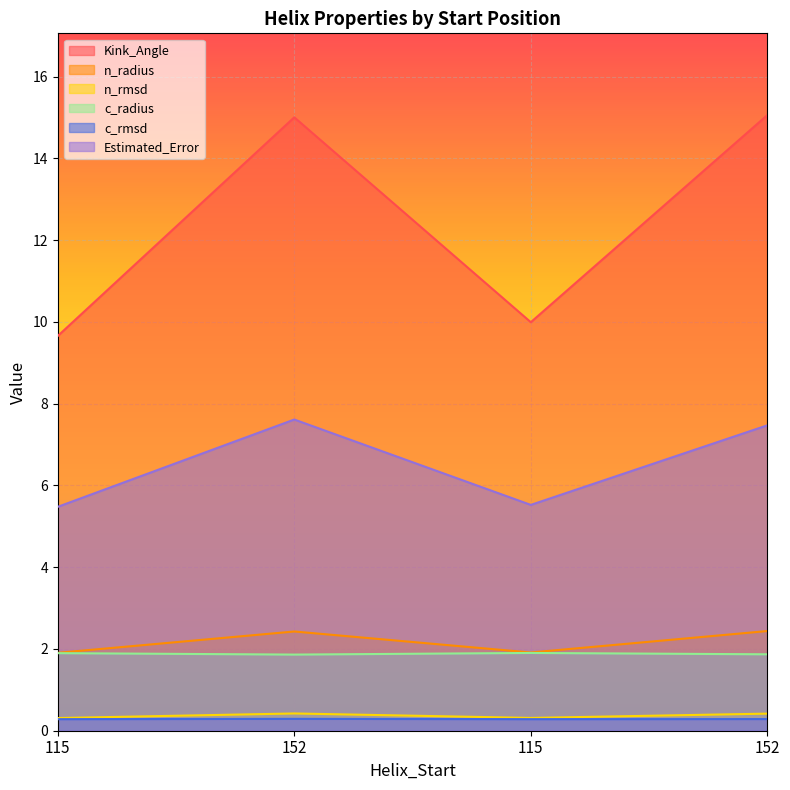

What is the label of the 1st point from the left?

115